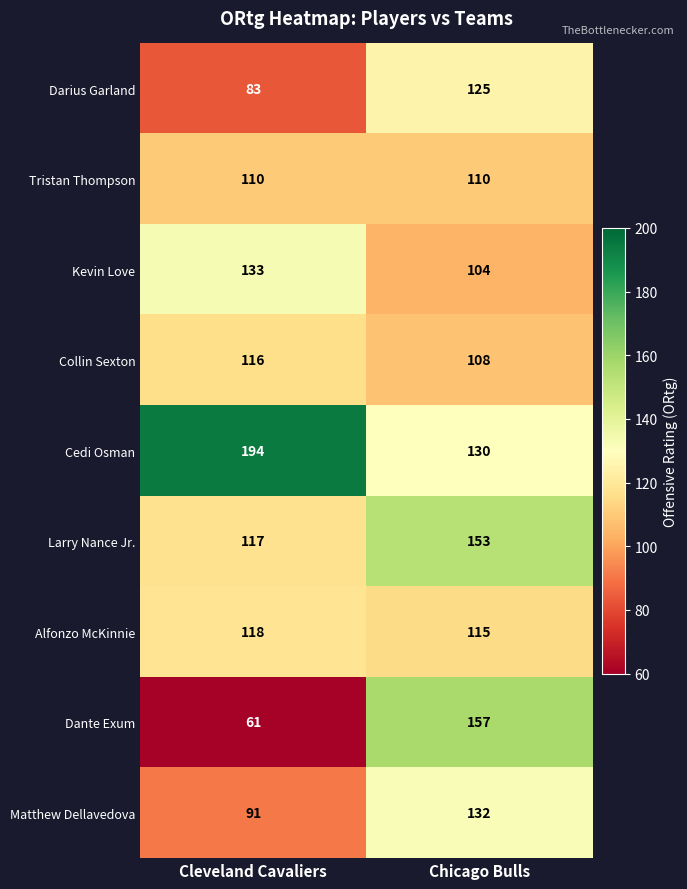

What is the sum of the Matthew Dellavedova values at Chicago Bulls and Cleveland Cavaliers?

223